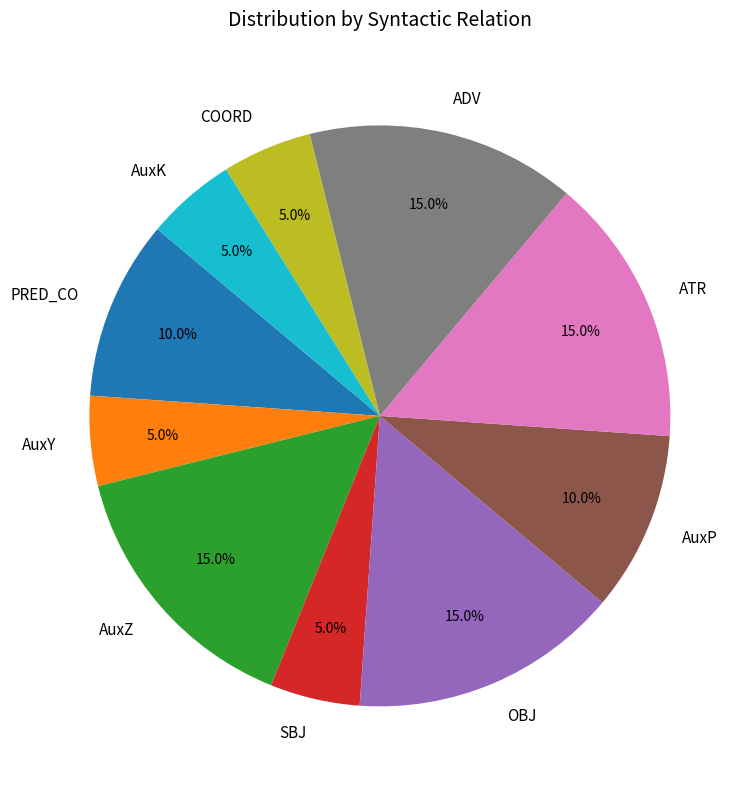

How many slices are in this pie chart?

10